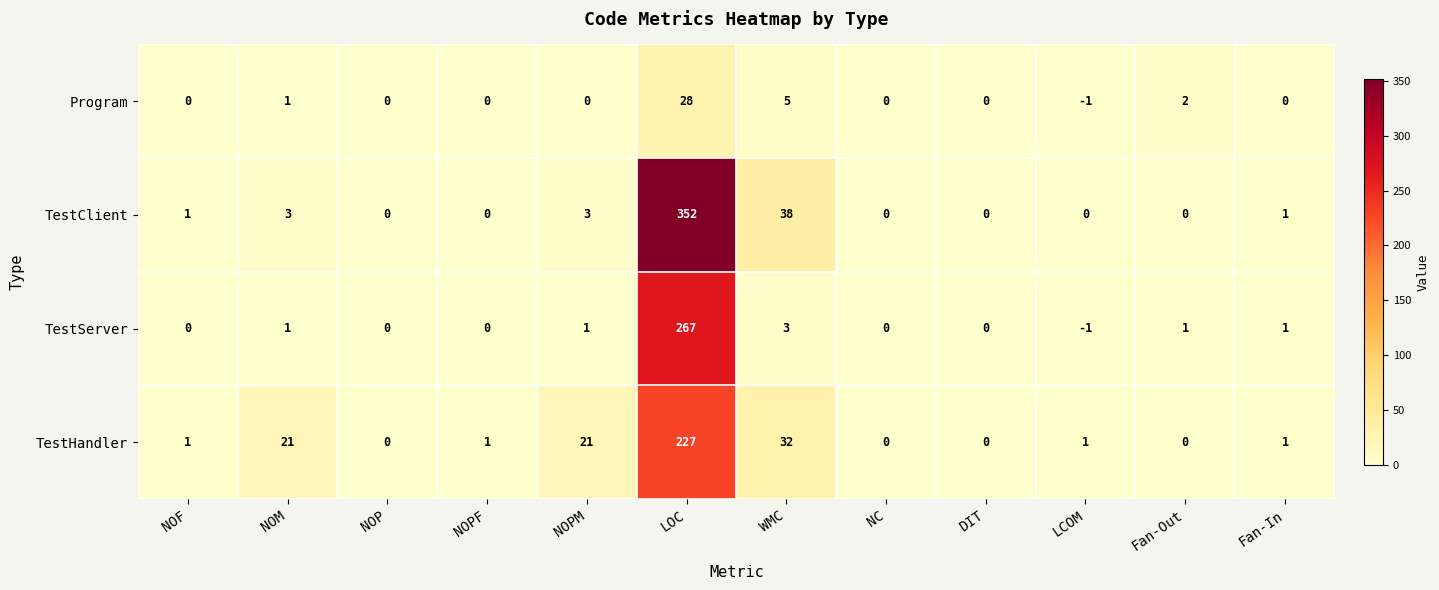

What is the spread (max minus min) of values at NOPF?

1